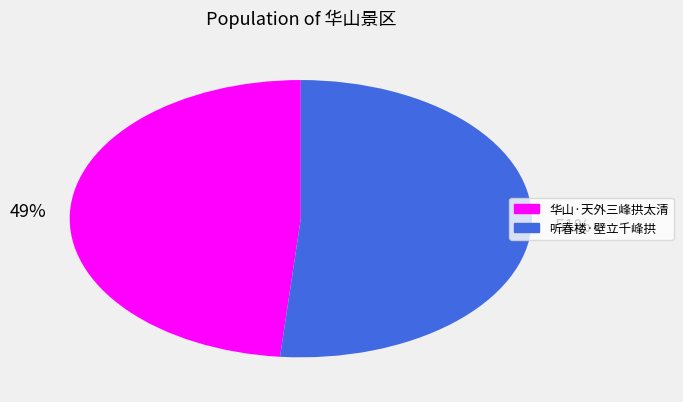

Is it true that 听春楼·壁立千峰拱 is 62% of the pie?

False